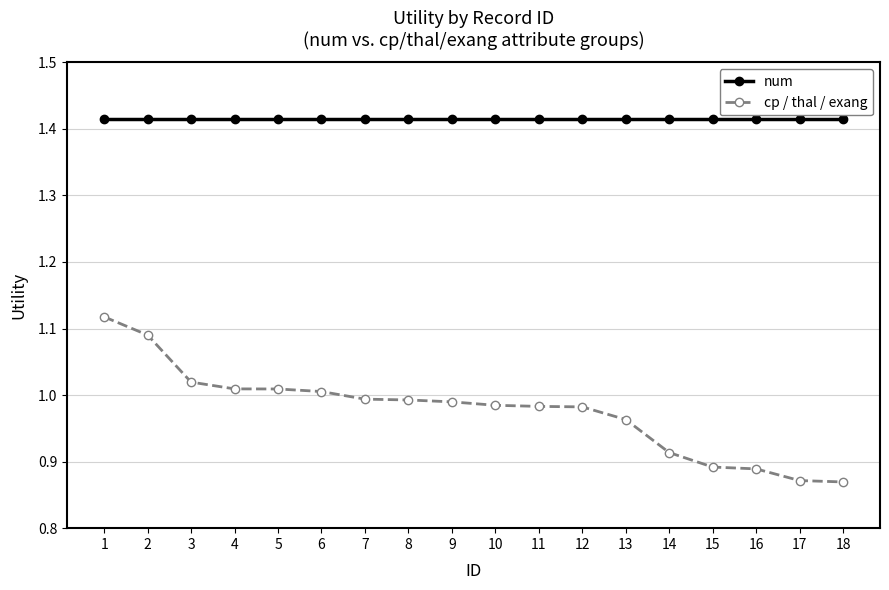

Is it true that cp / thal / exang equals 1.0 at 5?

True